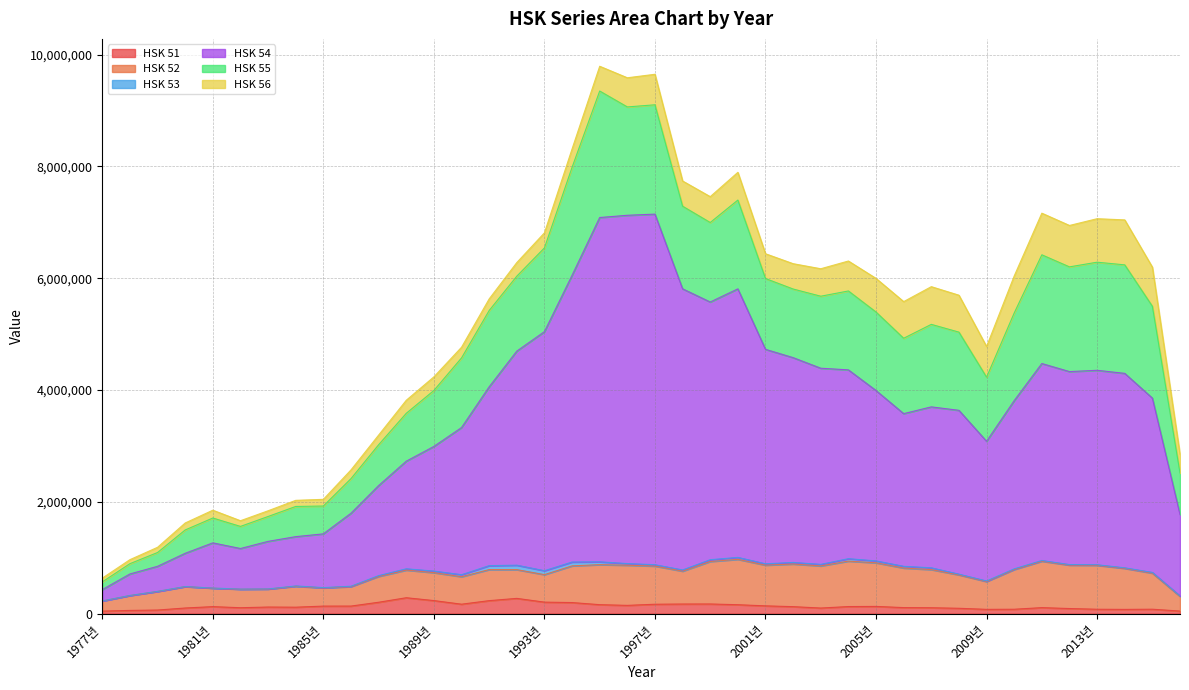

True or false: HSK 55 and HSK 56 cross at least once.

False